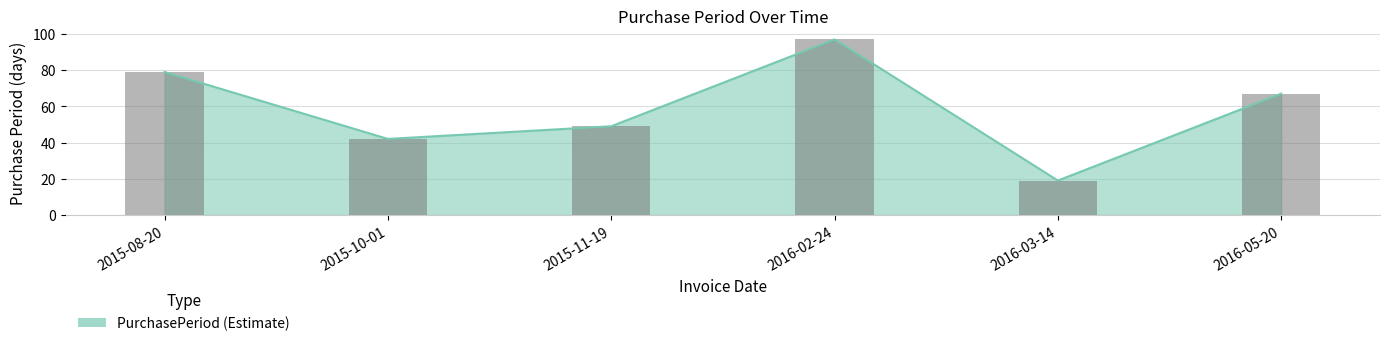

What position from the left is 2016-03-14?

5